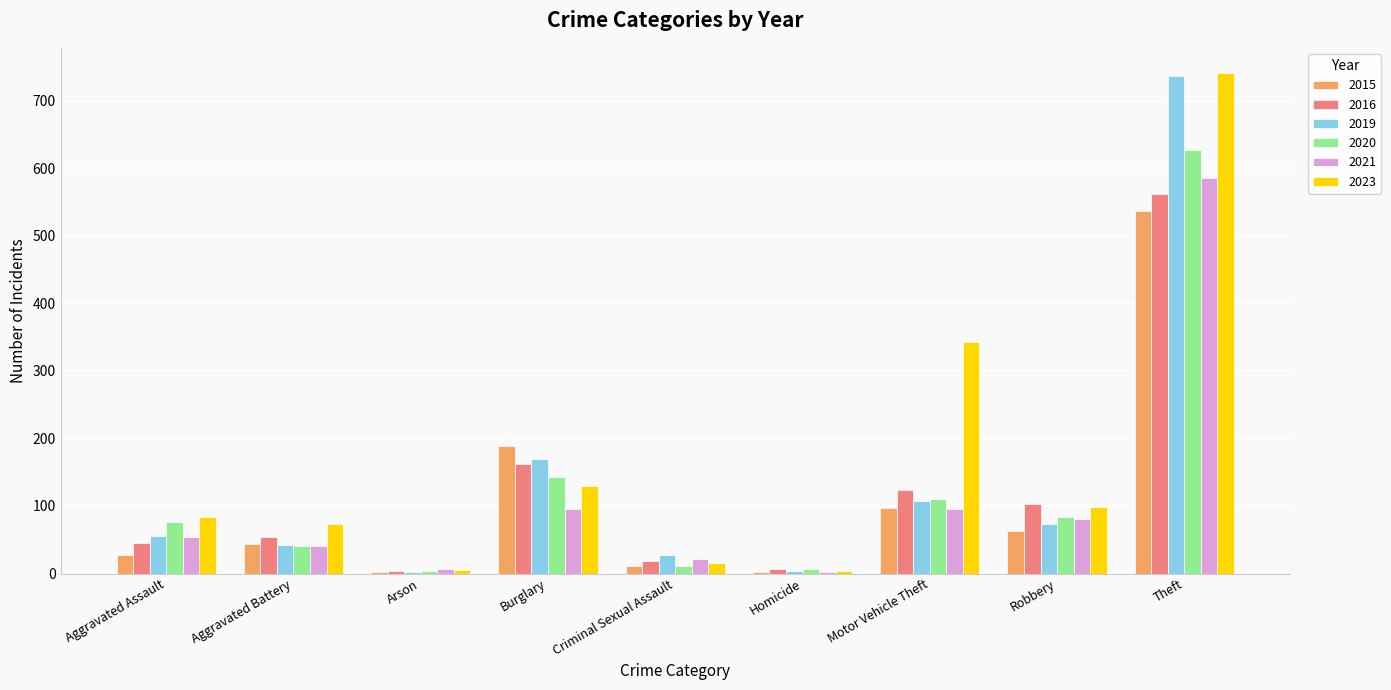

How many groups of bars are there?

9